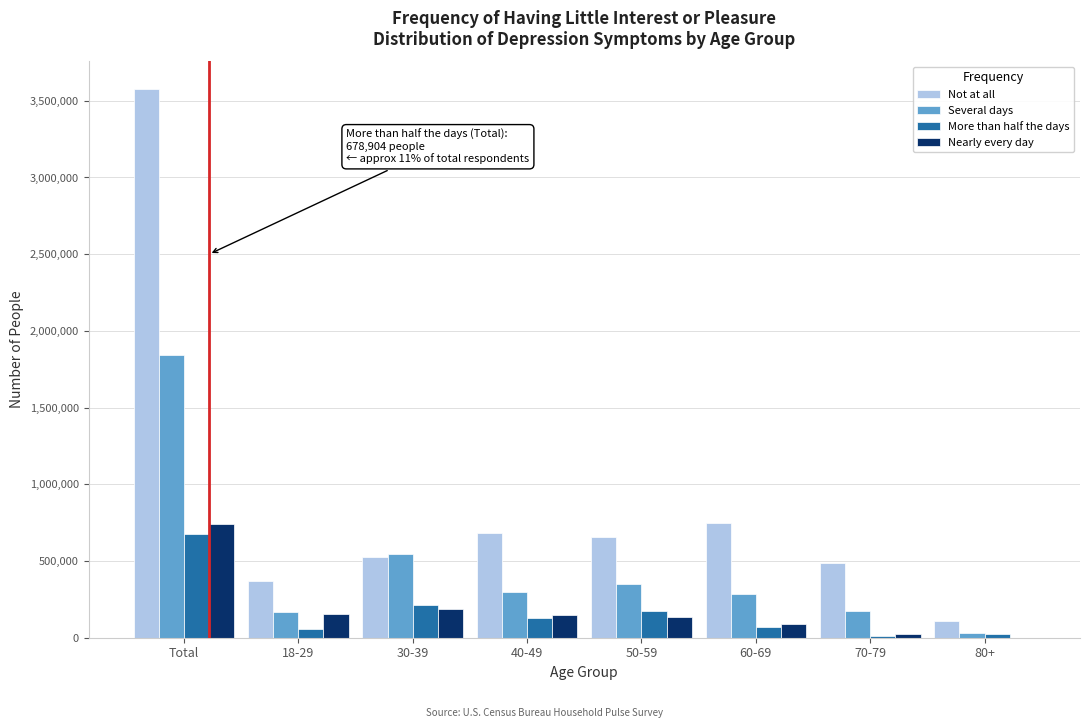

Which series has the largest total across all categories?

Not at all